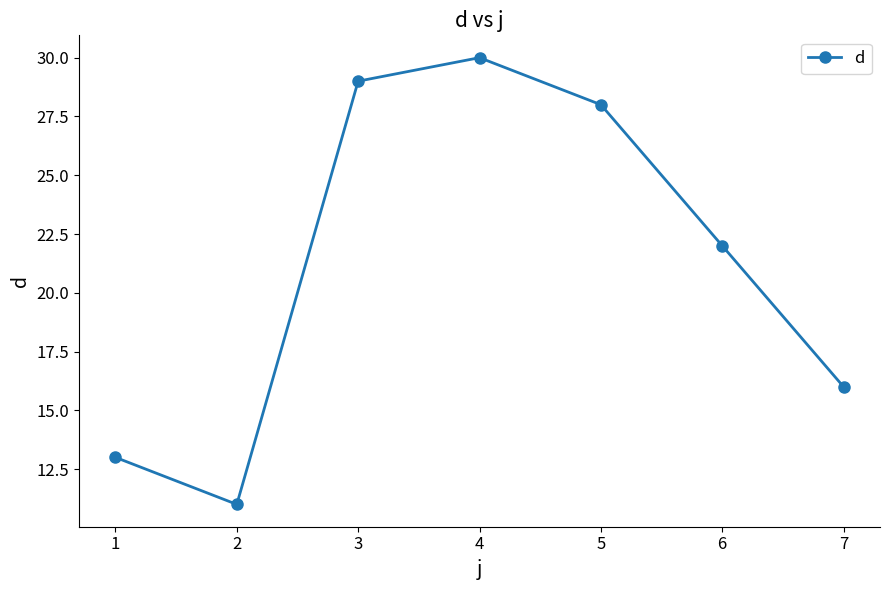

The chart shows a value of 13 at 1. True or false?

True